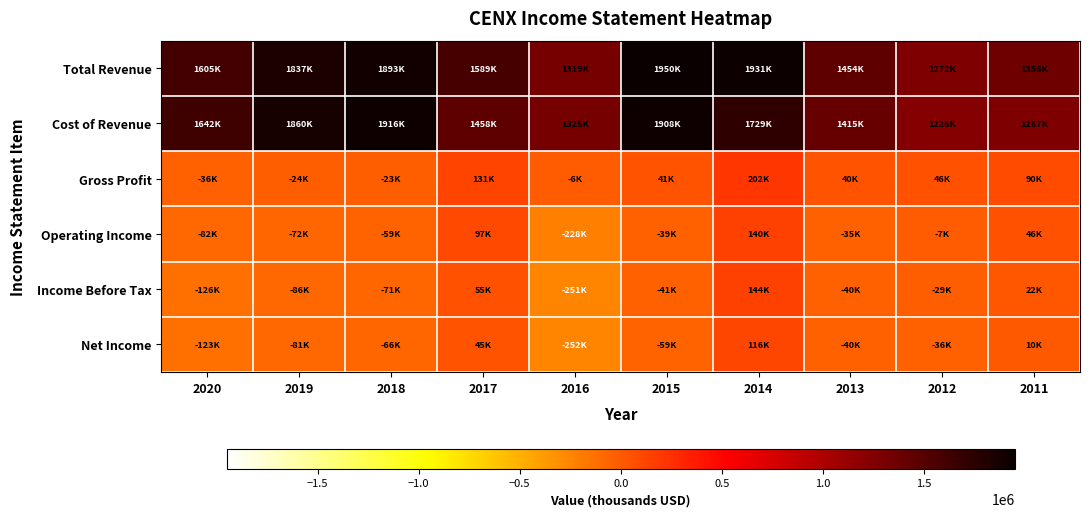

Which category has the lowest value across all series?

2016